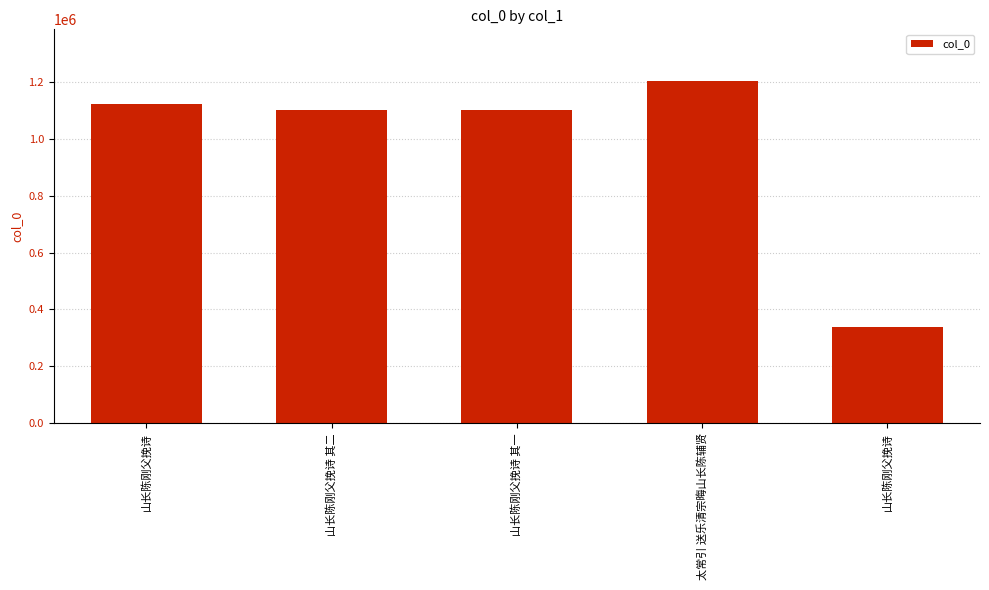

Reading left to right, what are all the values shown in this chart?

山长陈刚父挽诗=1121176	山长陈刚父挽诗 其二=1100339	山长陈刚父挽诗 其一=1100338	太常引 送乐清宗晦山长陈辅贤=1204665	山长陈刚父挽诗=338019